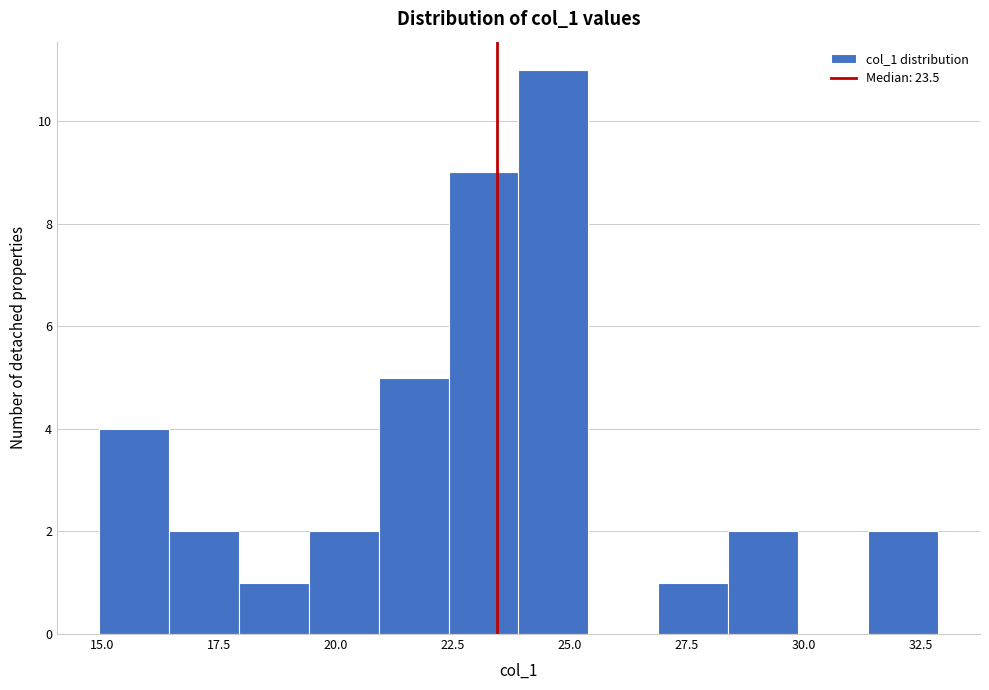

Read against the x-axis, roughly where is the centre of the tallest bar?

24.5